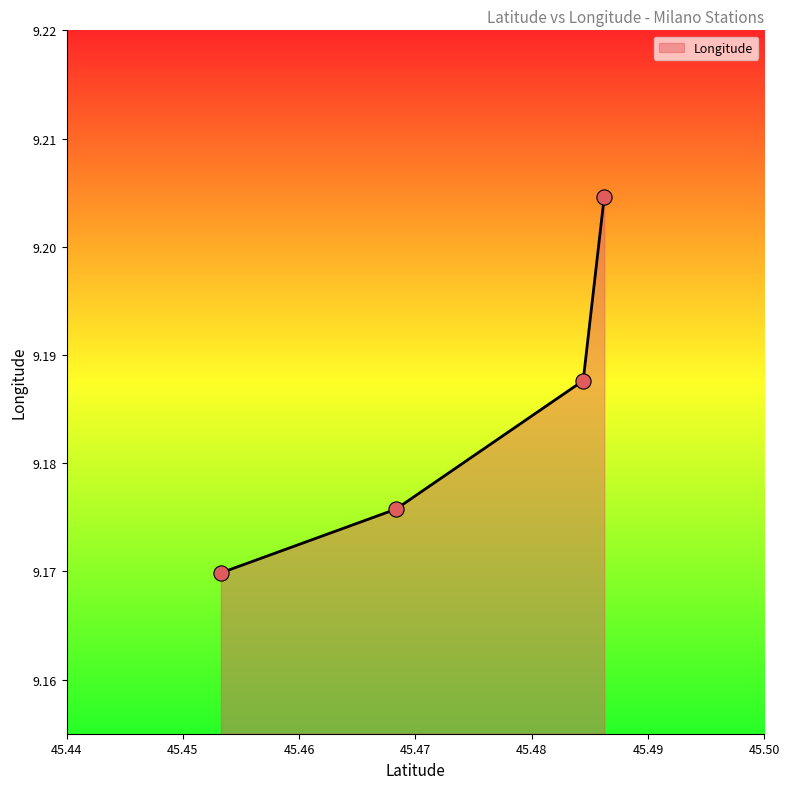

Approximately how many times larger is the value at 45.46831693 compared to 45.45326845?

1.0